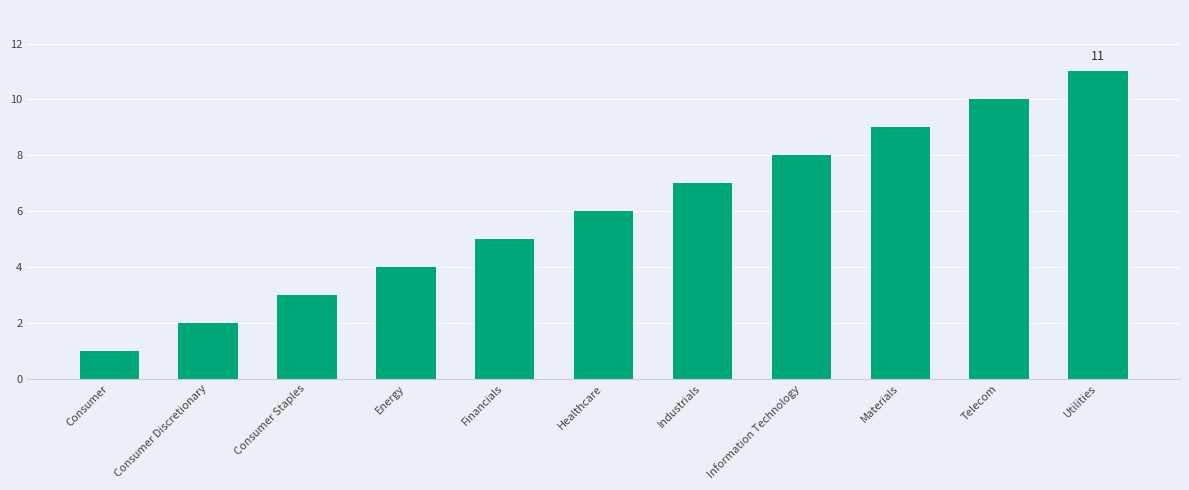

At which label is the value closest to 6?

Healthcare